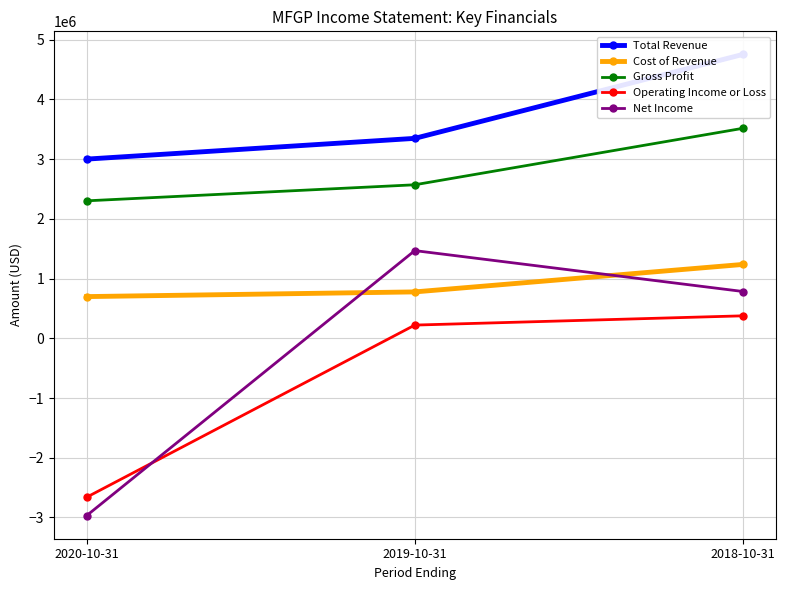

Reading left to right, list all the values displayed in this chart.

Total Revenue: 3001000	3348400	4754400
Cost of Revenue: 698700	777300	1237300
Gross Profit: 2302300	2571100	3517100
Operating Income or Loss: -2661400	221700	376800
Net Income: -2969500	1468800	784000